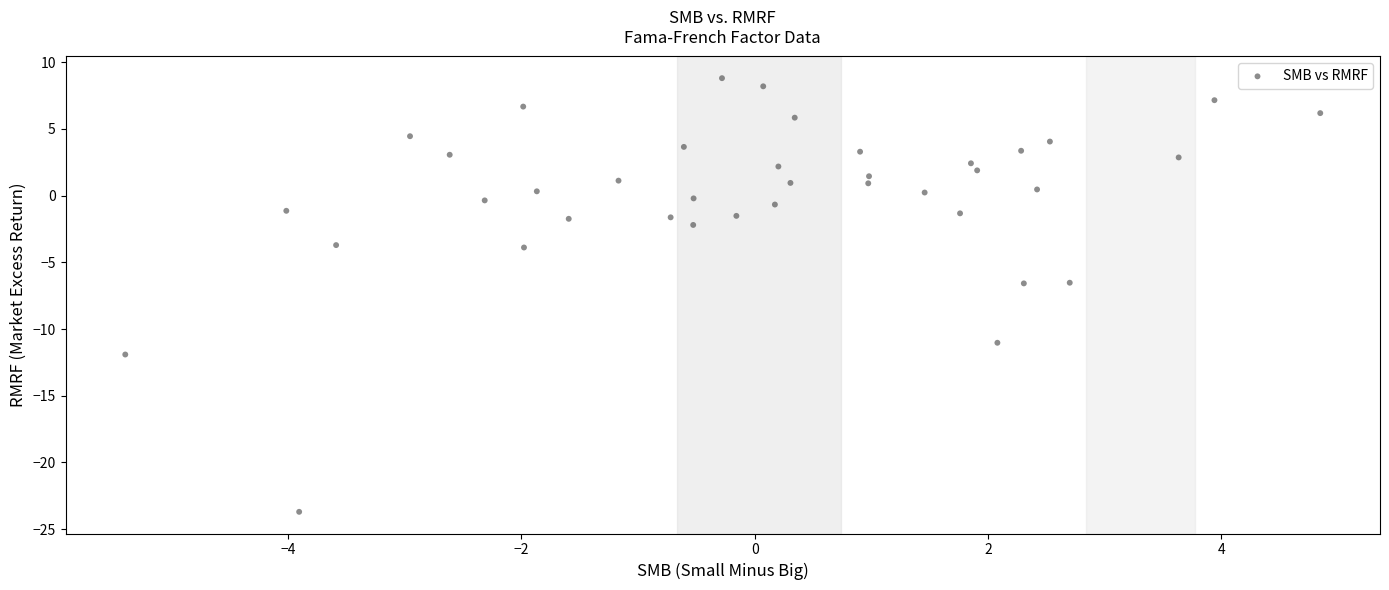

What is the range of X values (max minus min)?

10.2